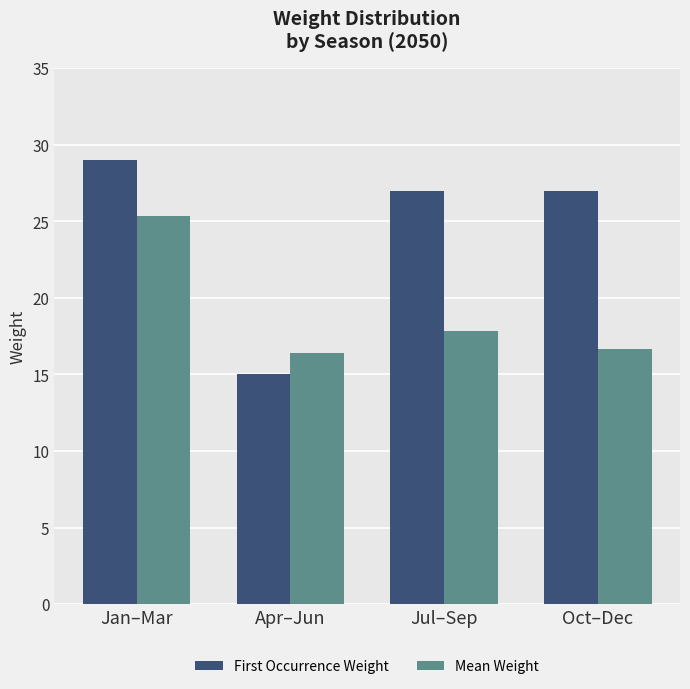

How many values in the Mean Weight series are below 17?

2